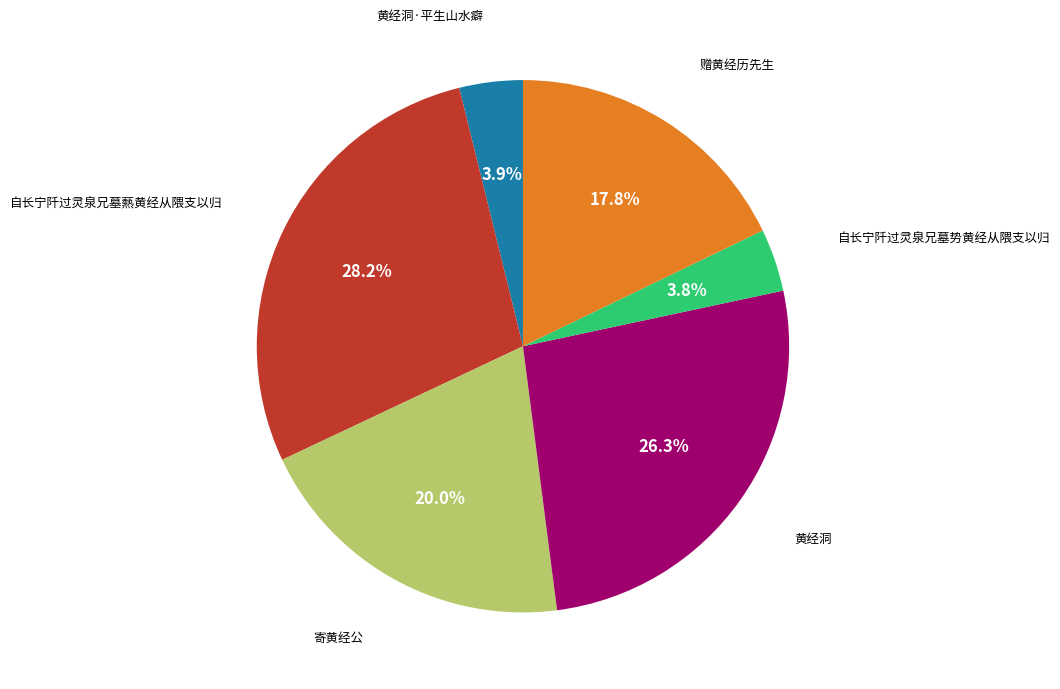

Is there any slice that represents more than half of the pie?

No